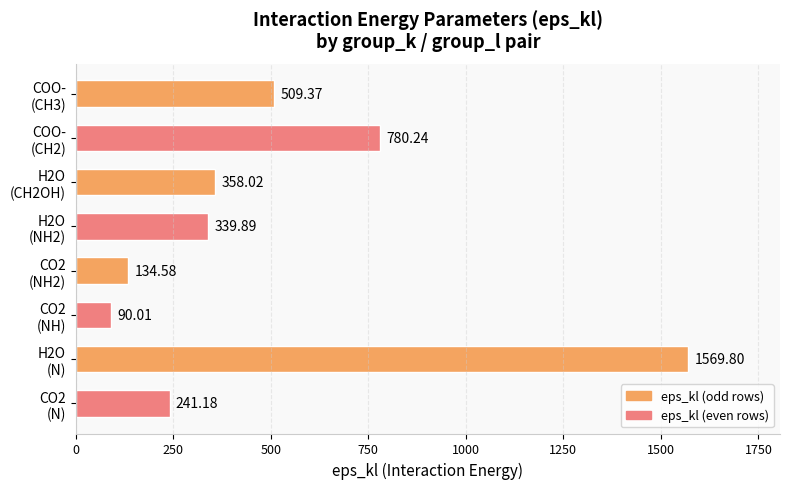

What is the average value?

502.9